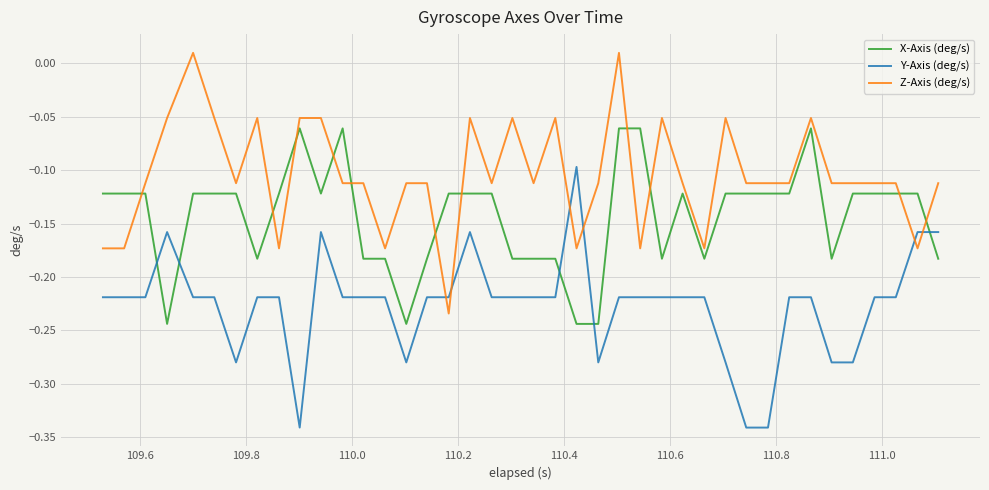

How many times do Z-Axis (deg/s) and X-Axis (deg/s) cross each other?

11